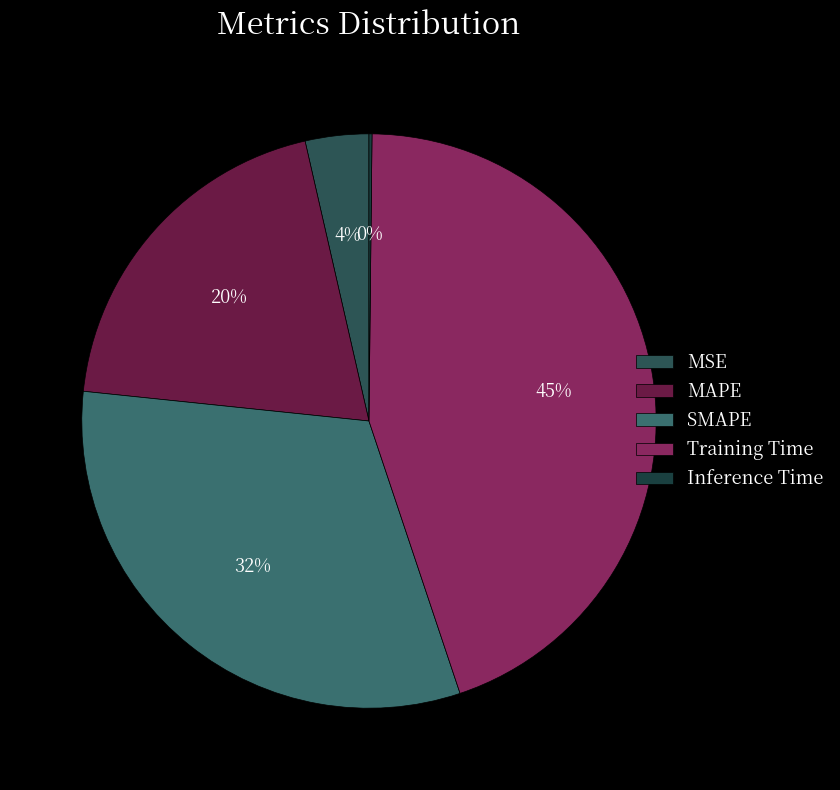

Does Training Time represent more than half of the total?

No